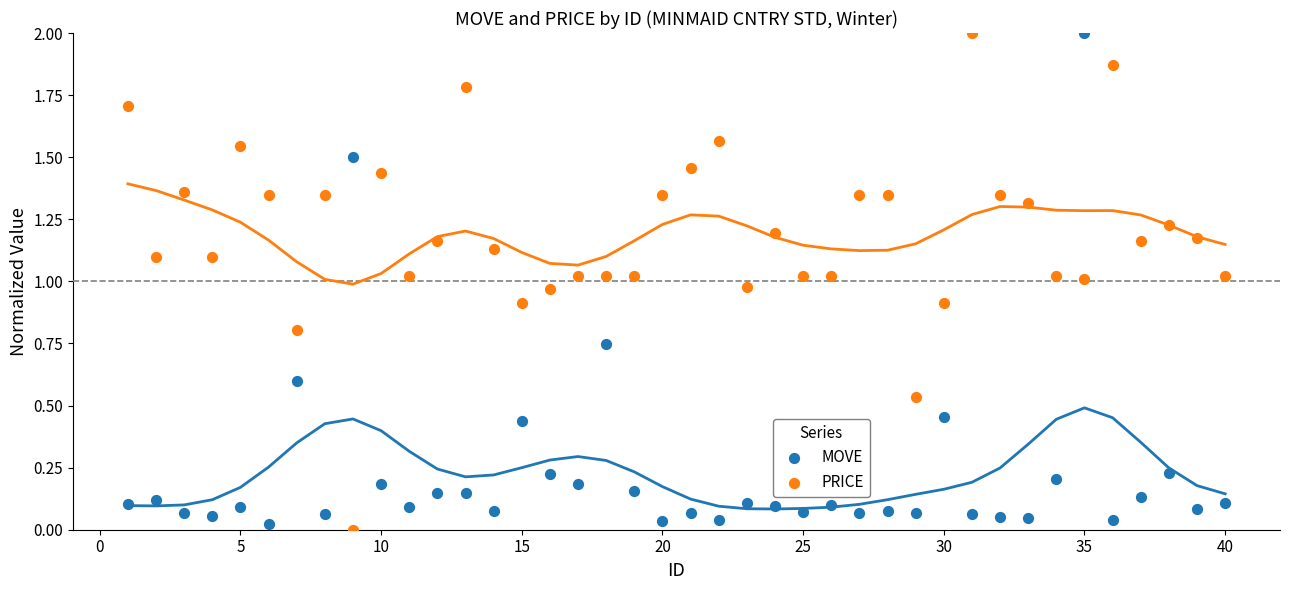

What is the X range (max minus min) for the scatter plot?

39.0